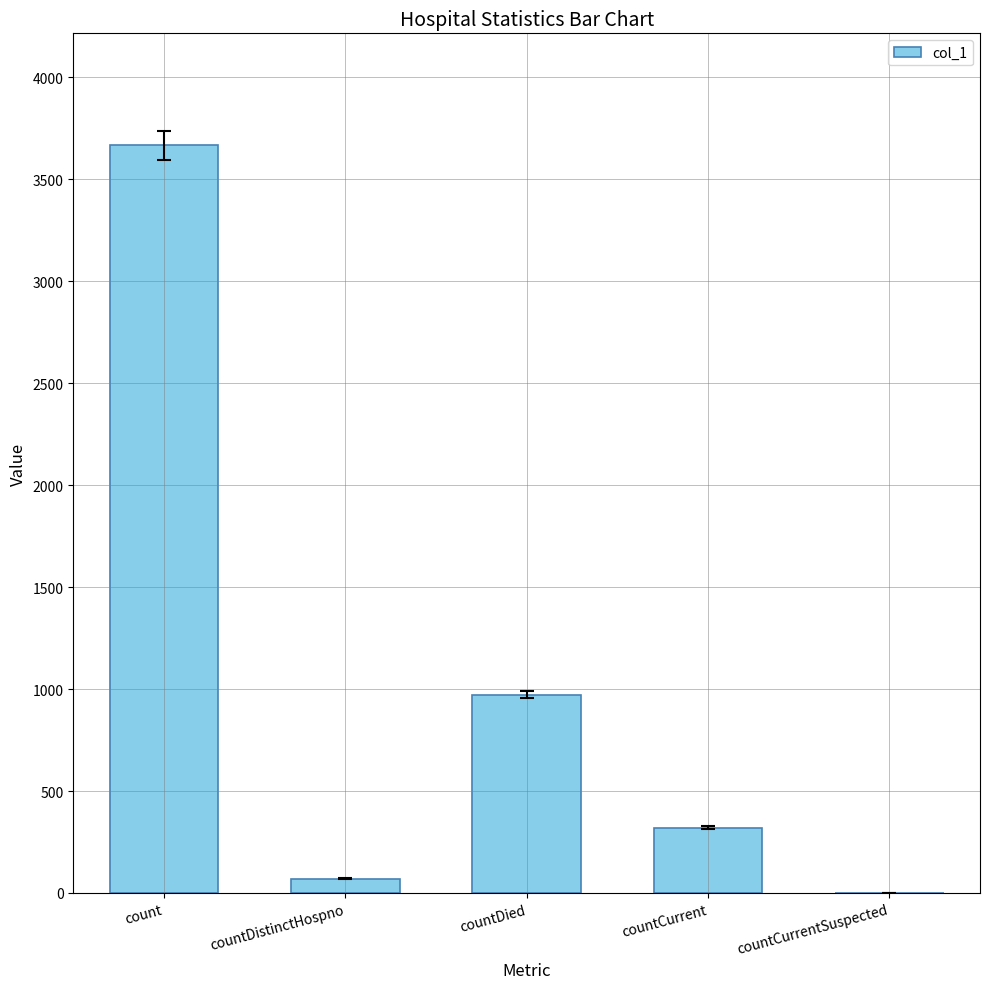

Which label corresponds to the largest value in the chart?

count